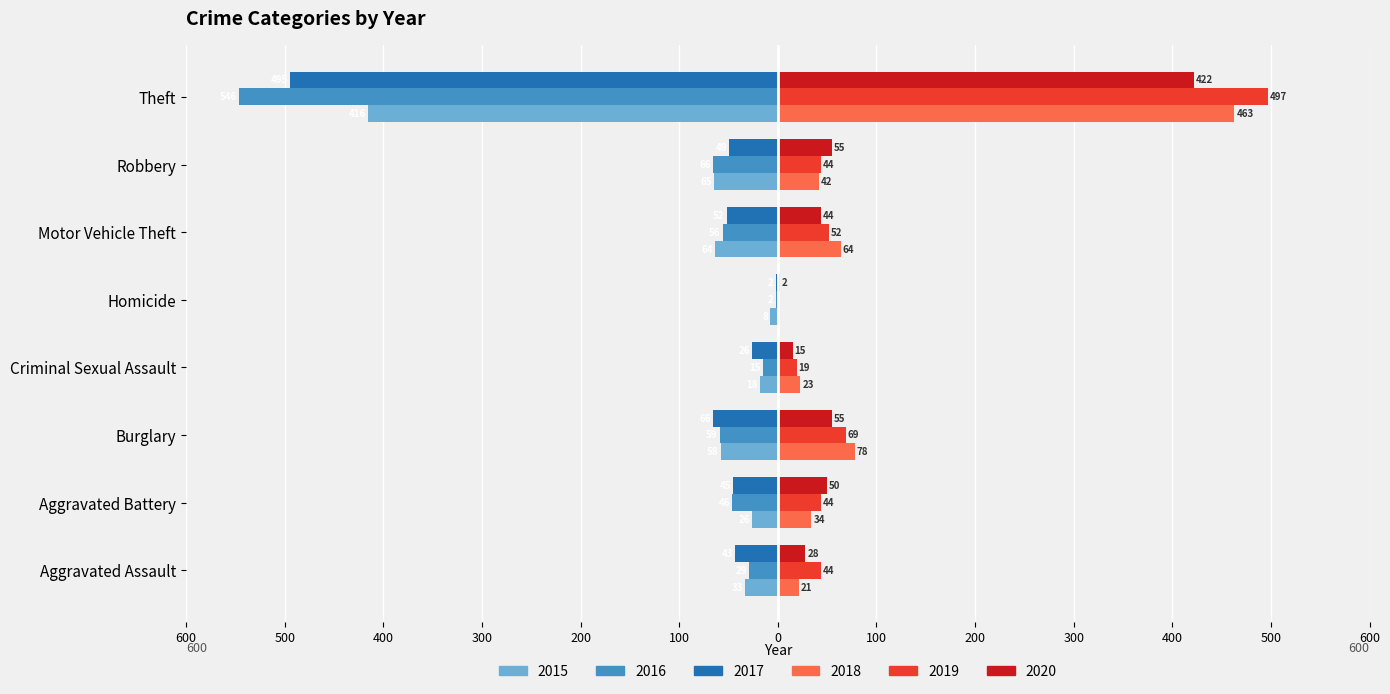

Which label corresponds to the largest value in the chart?

Theft